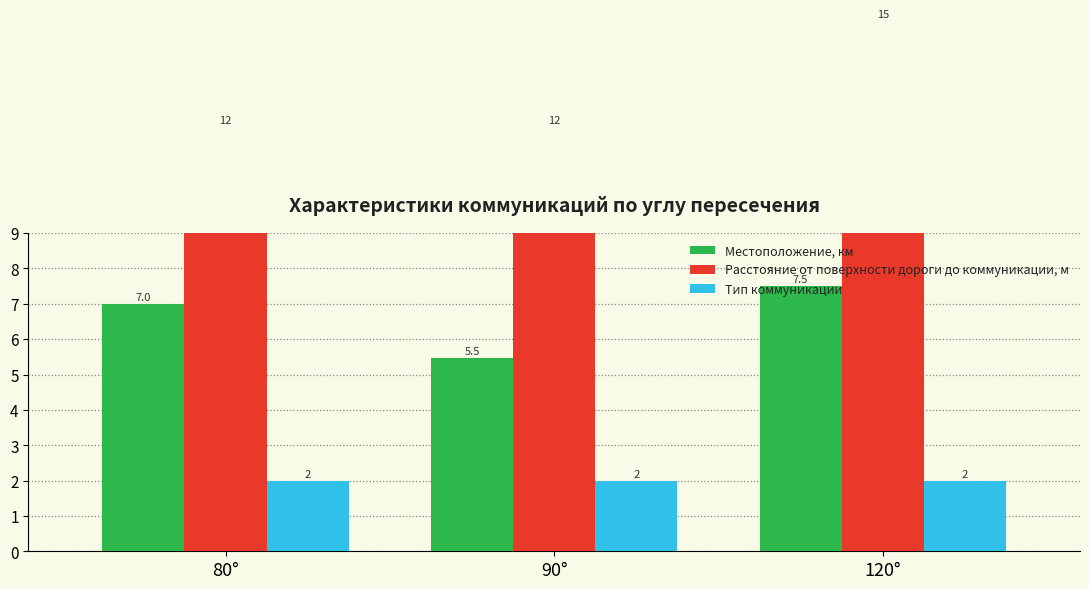

What value does the Тип коммуникации series have at 80°?

2.0